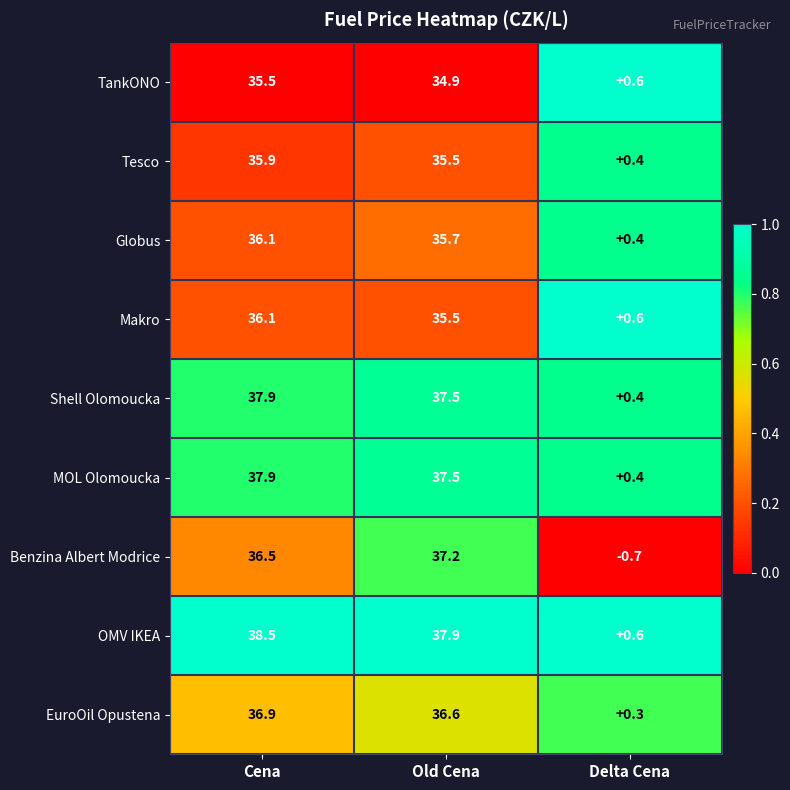

Between Cena and Delta Cena, which series saw the biggest shift?

OMV IKEA